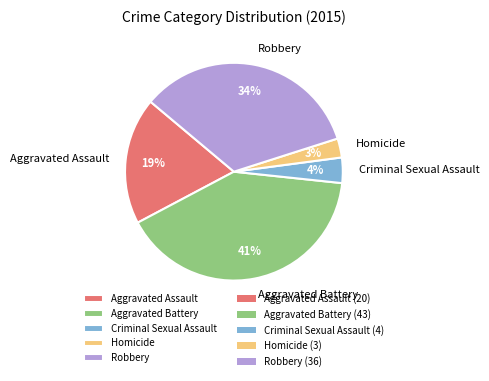

Which category has the smallest portion of the pie?

Homicide